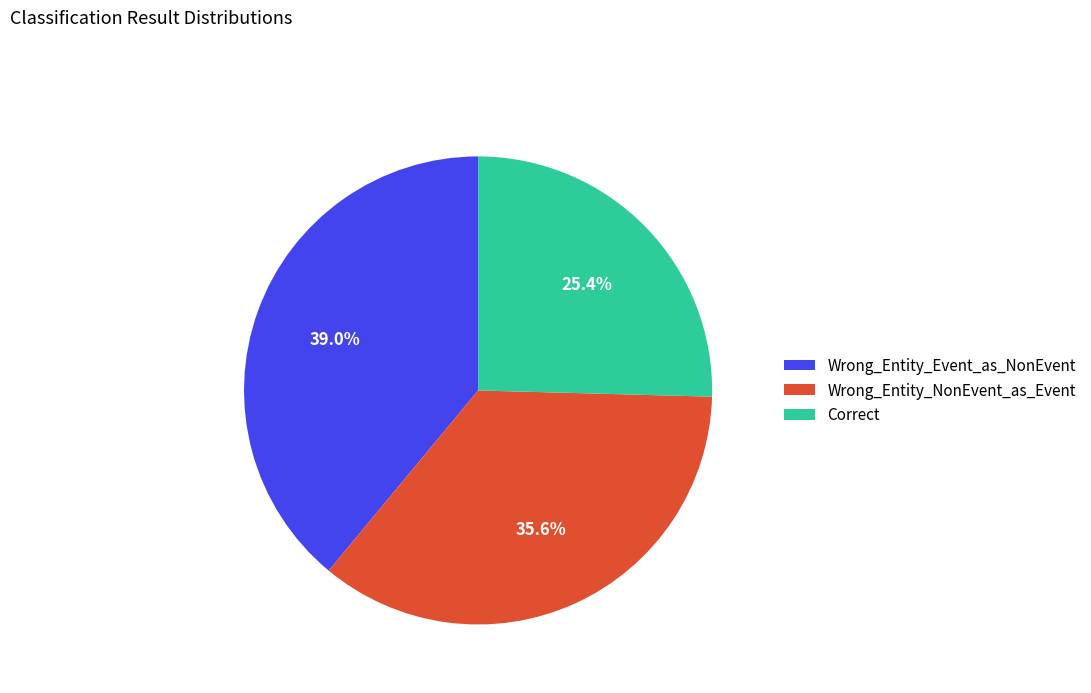

Which category has the biggest portion of the pie?

Wrong_Entity_Event_as_NonEvent